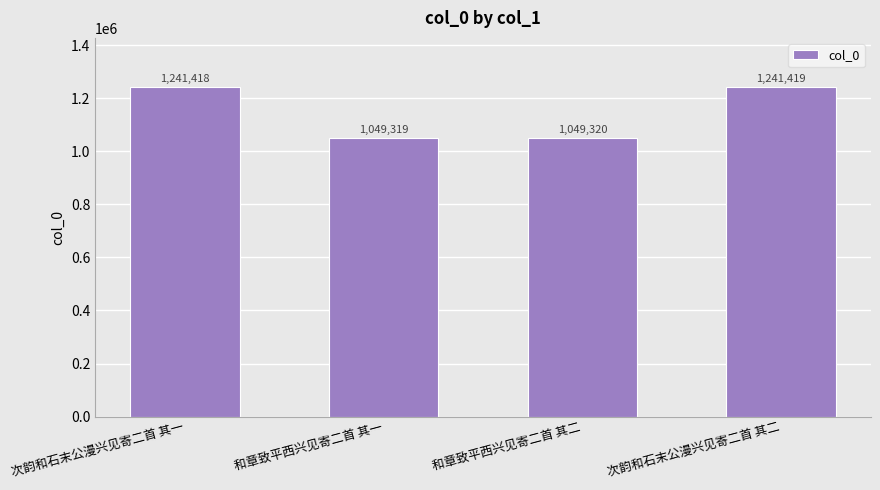

How many data points does each series have?

4